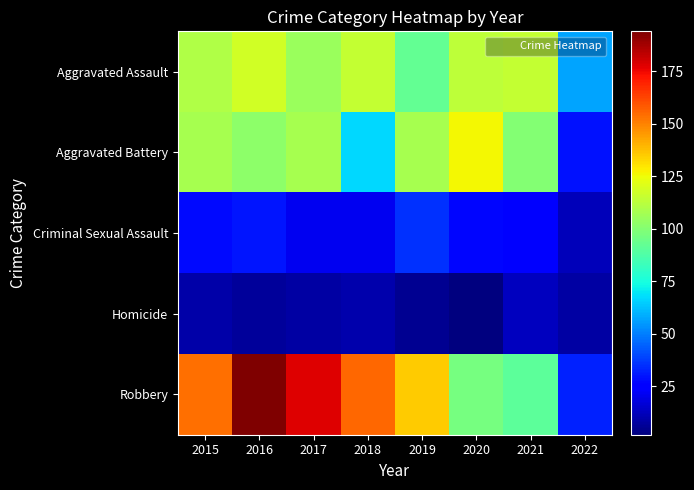

What is the spread (max minus min) of values at 2018?

145